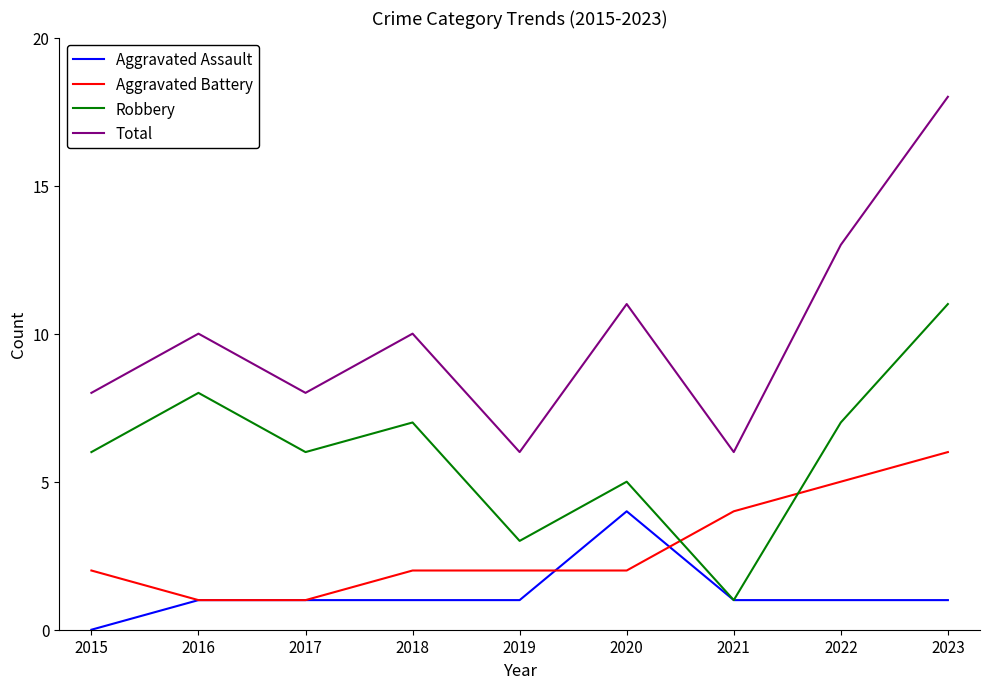

What is the difference between the maximum and minimum values in the Robbery series?

10